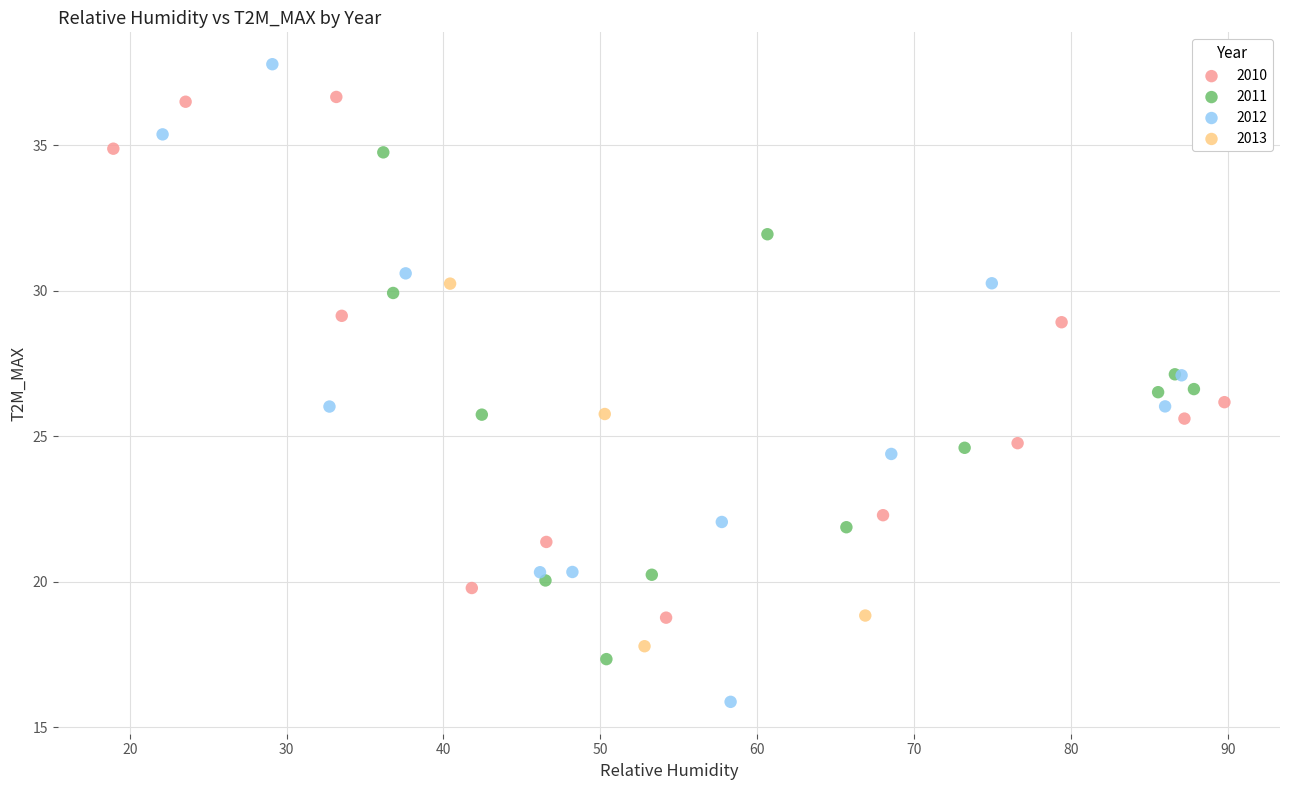

Which series reaches the maximum Y coordinate?

2012